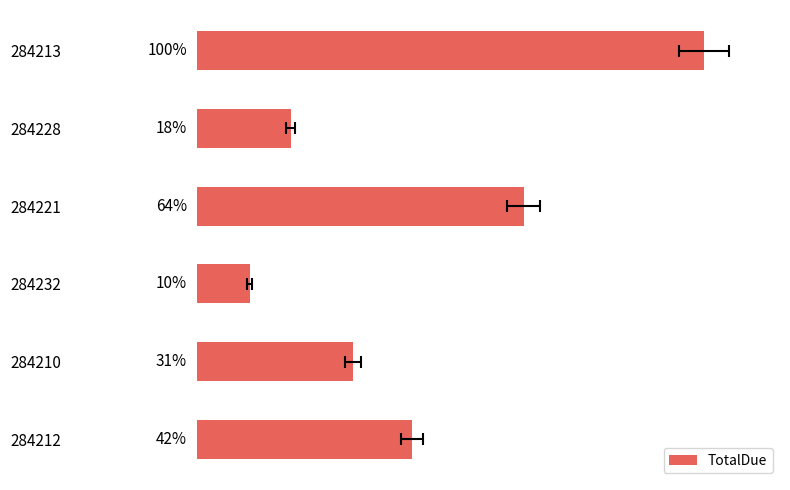

Is it true that the value at 284210 is 4156.7?

False